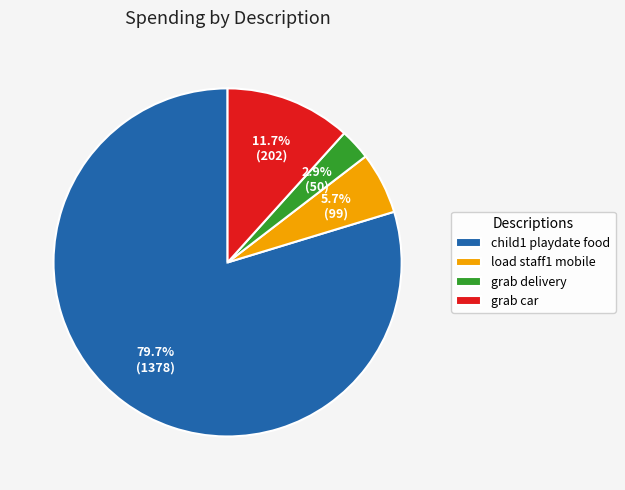

Which category has the smallest portion of the pie?

grab delivery